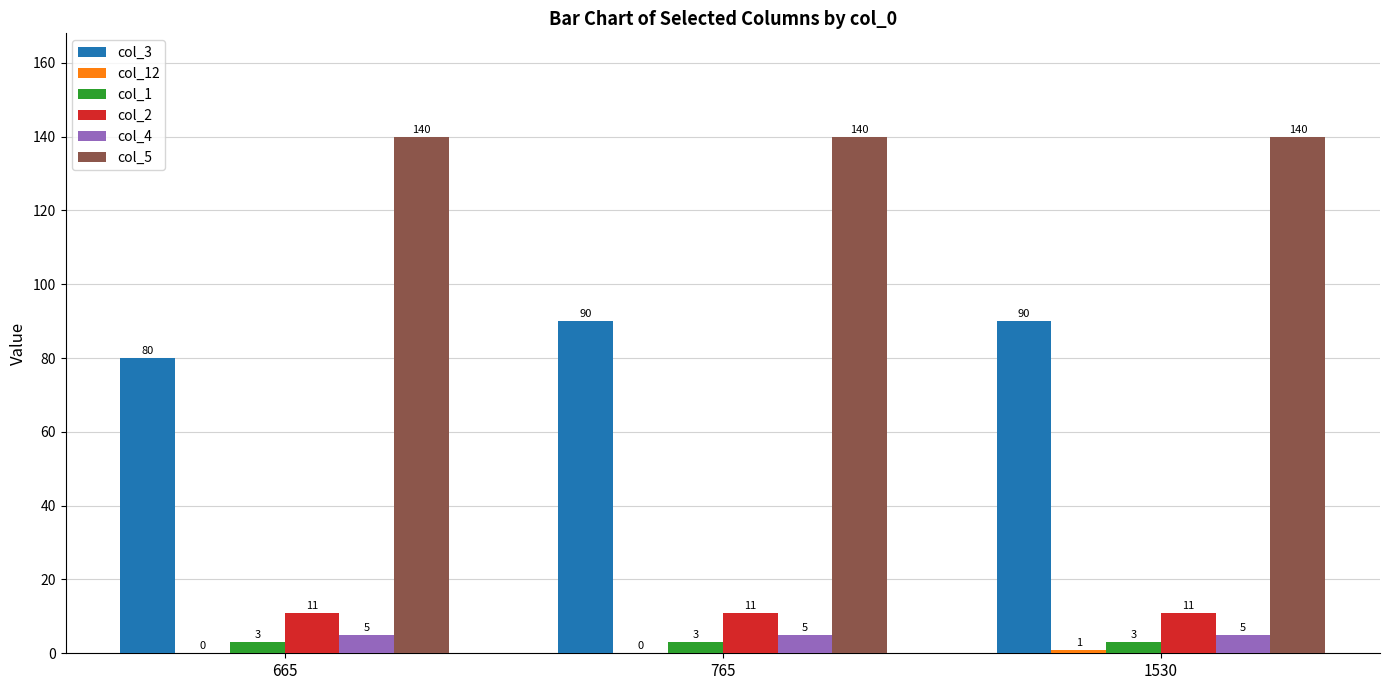

What is the total value across all series at 1530?

250